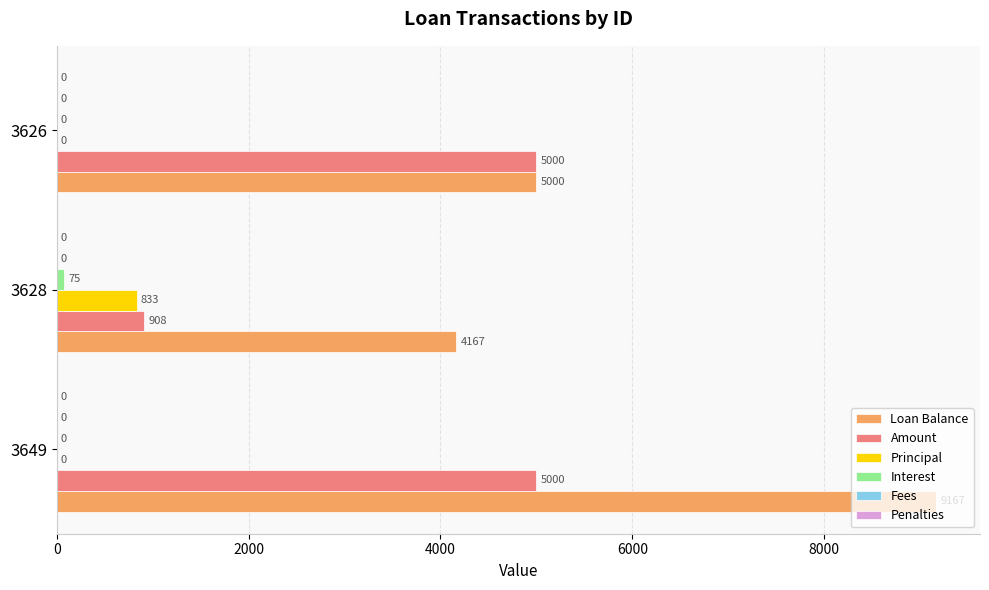

The value of Amount at 3626 is 8374.0. True or false?

False